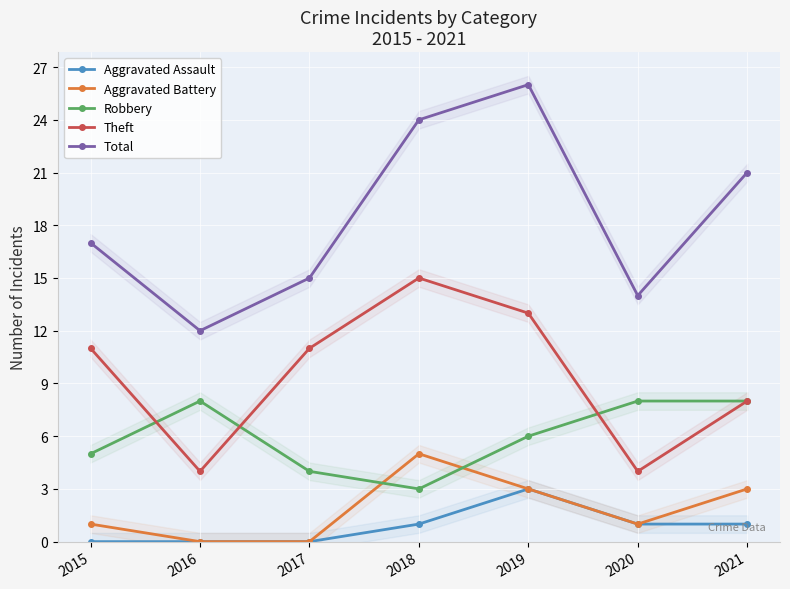

Where is the first local minimum for Theft?

2016